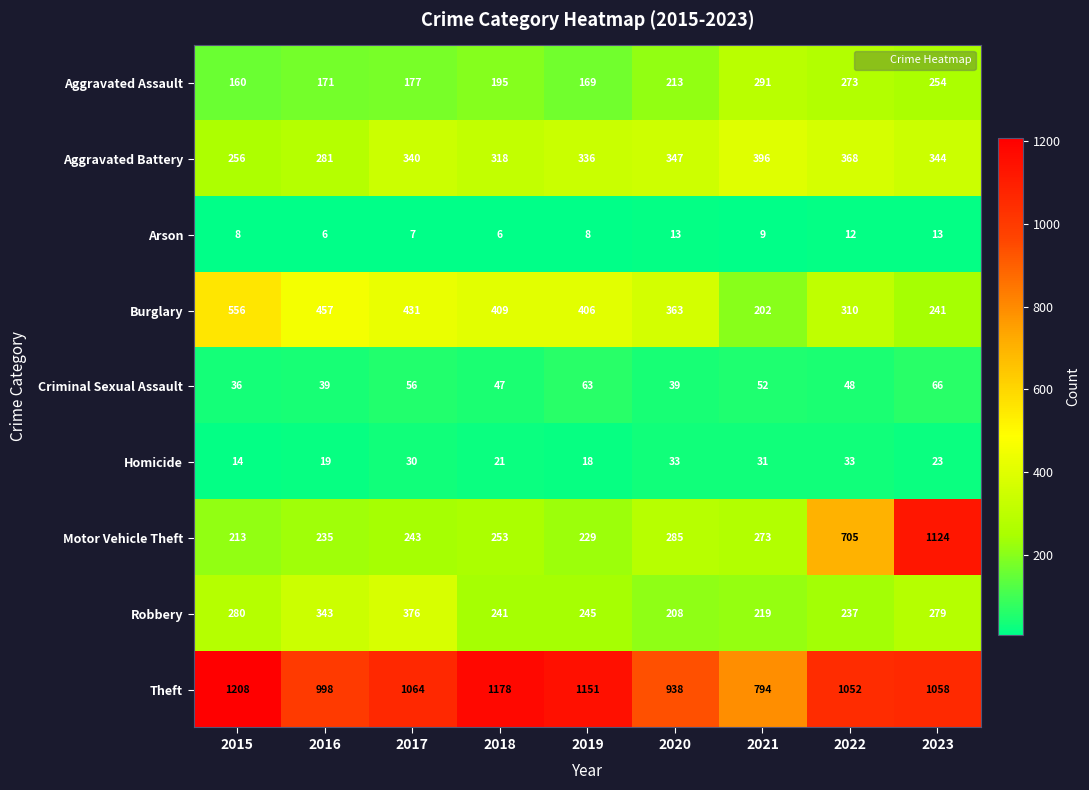

What is the sum of the Criminal Sexual Assault values at 2016 and 2017?

95